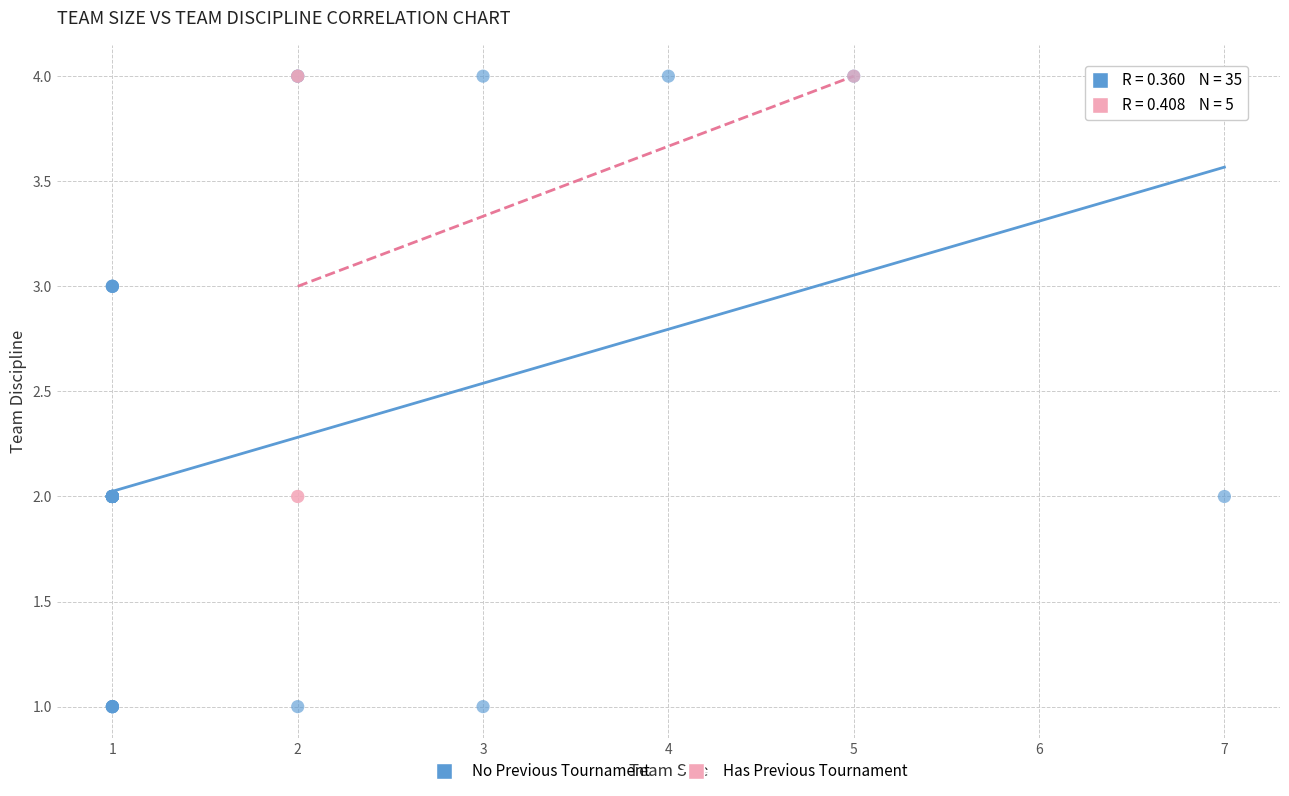

Which series contains the lowest Y value?

No Previous Tournament